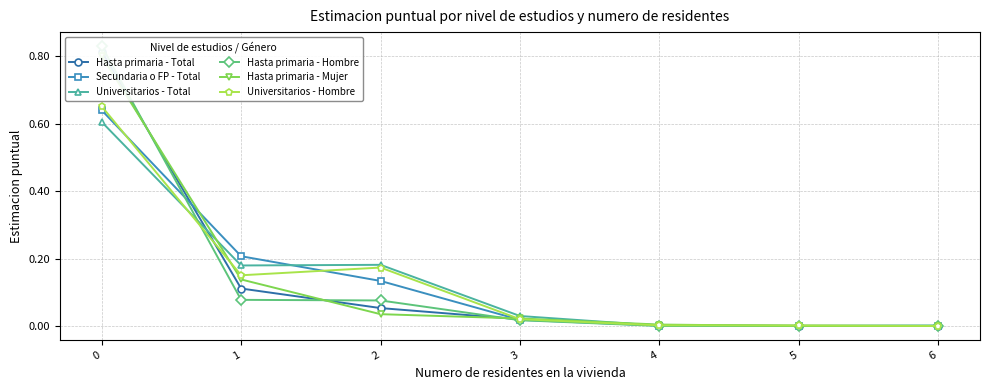

Reading left to right, list all the values displayed in this chart.

Hasta primaria - Total: 0.8	0.1	0.1	0.0	0.0	0.0	0.0
Secundaria o FP - Total: 0.6	0.2	0.1	0.0	0.0	0.0	0.0
Universitarios - Total: 0.6	0.2	0.2	0.0	0.0	0.0	0.0
Hasta primaria - Hombre: 0.8	0.1	0.1	0.0	0.0	0.0	0.0
Hasta primaria - Mujer: 0.8	0.1	0.0	0.0	0.0	0.0	0.0
Universitarios - Hombre: 0.7	0.2	0.2	0.0	0.0	0.0	0.0